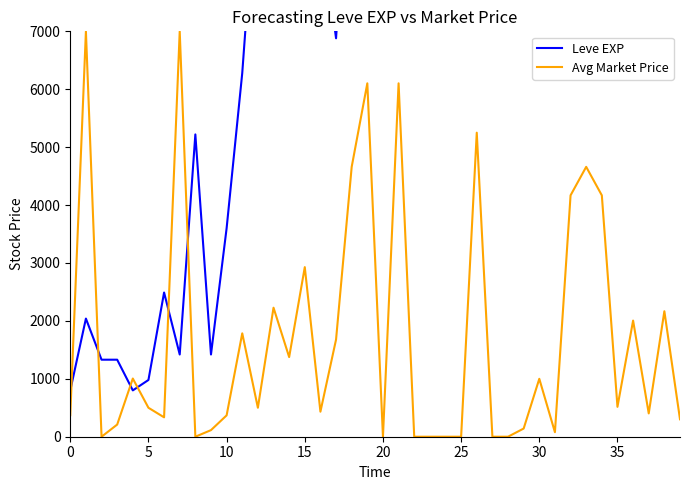

At how many categories does at least one series exceed 42352?

1